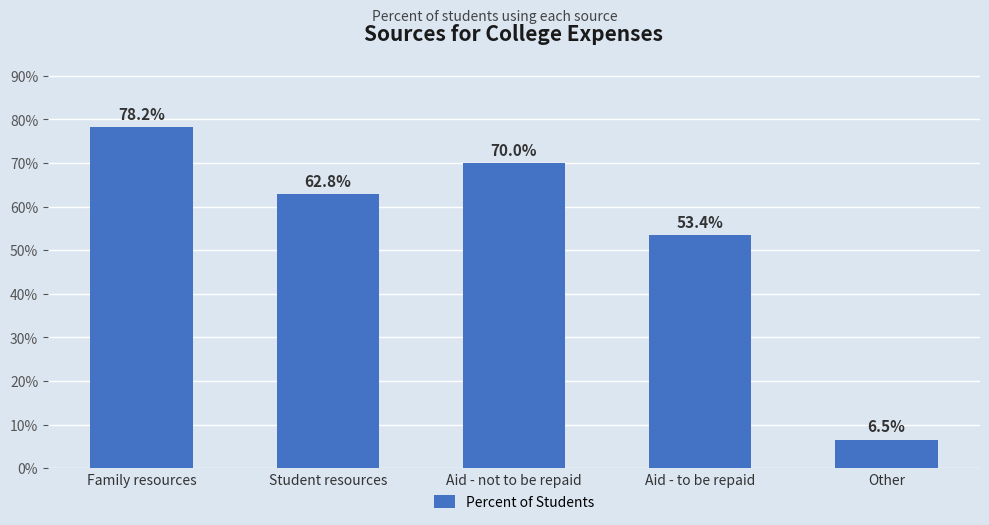

What position from the right is Other?

1